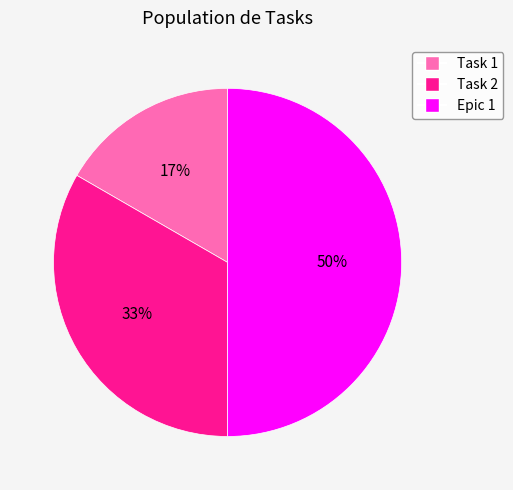

Which slice is the largest?

Epic 1